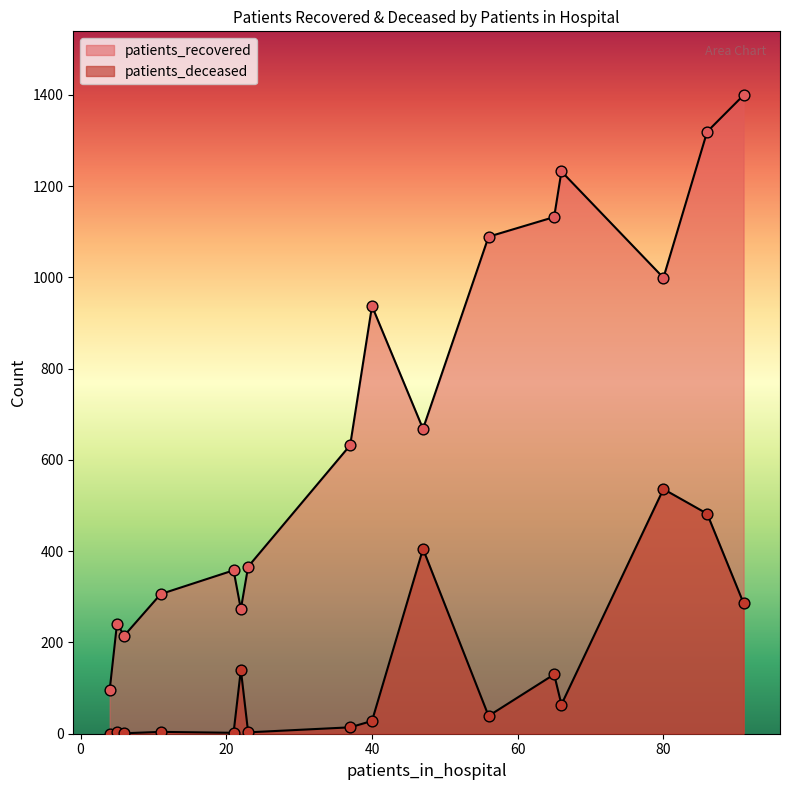

What are all the series names shown in the legend?

patients_recovered, patients_deceased